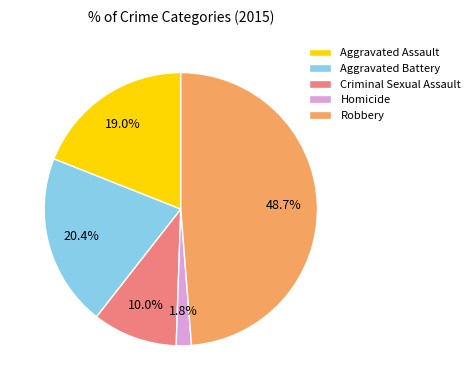

Between Robbery and Criminal Sexual Assault, which is larger?

Robbery